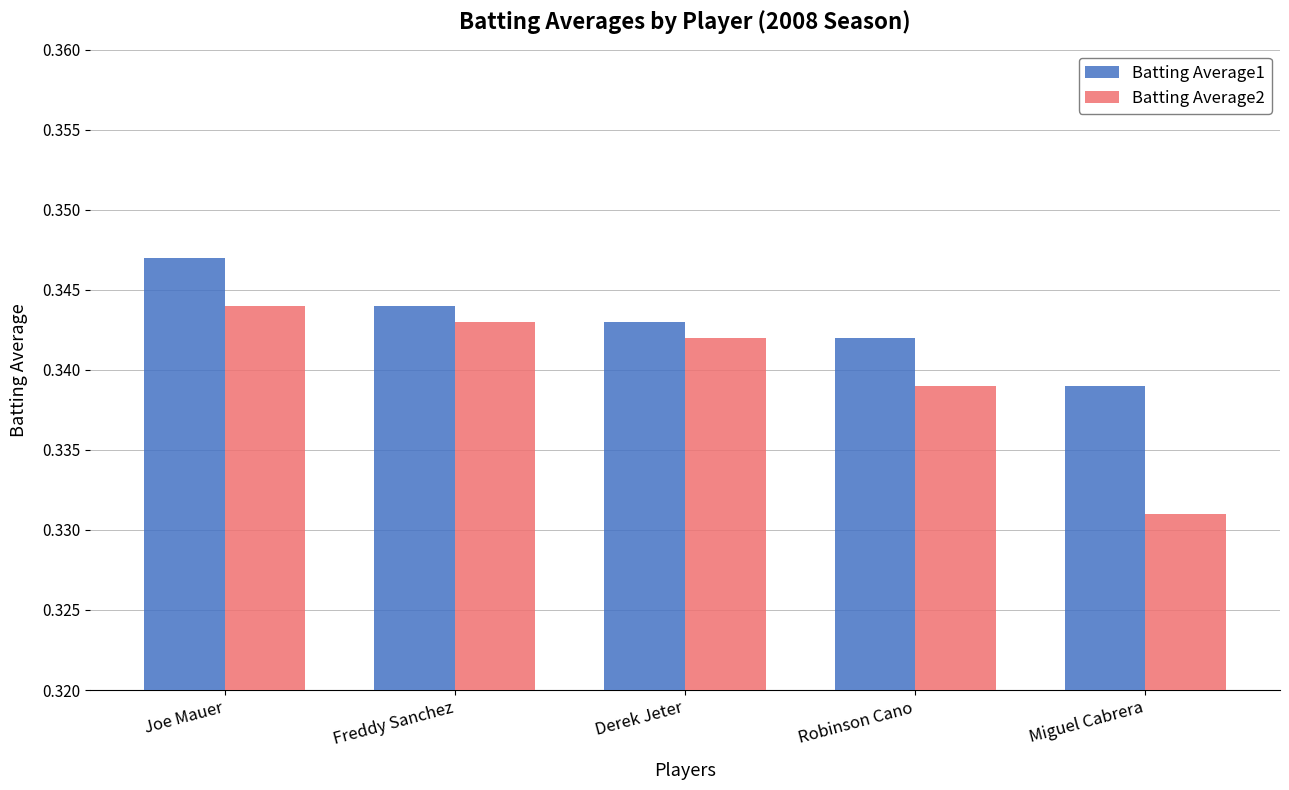

How many Batting Average1 values are between 0 and 1?

5